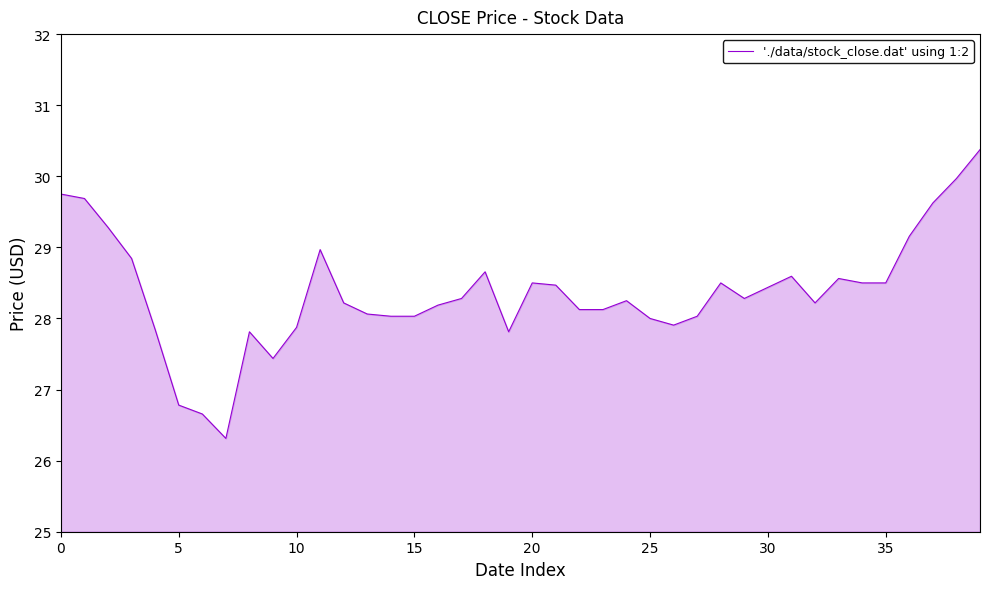

What is the minimum value shown in the chart?

26.3